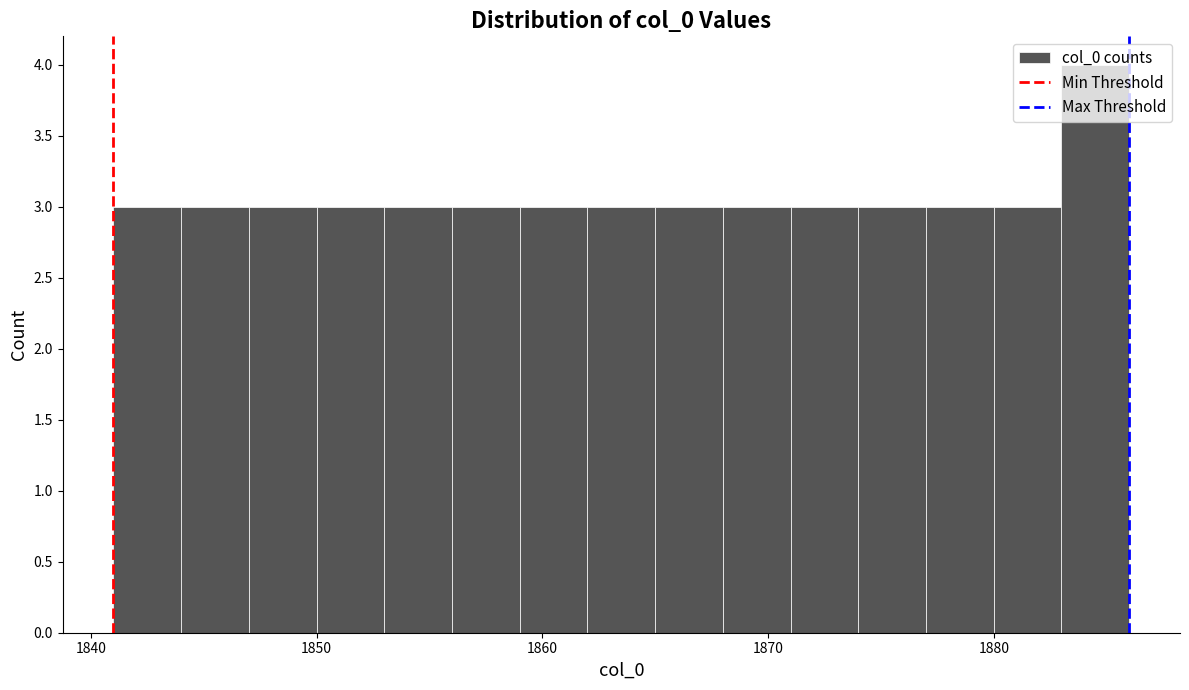

Around what value on the x-axis is the tallest bar? Give the approximate position of its centre, as read against the axis.

1885